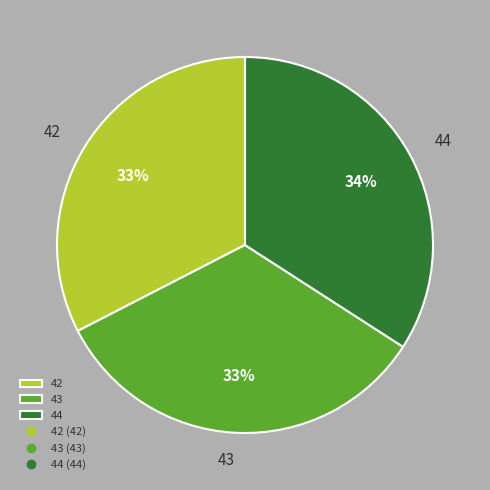

Which slice is the smallest?

42